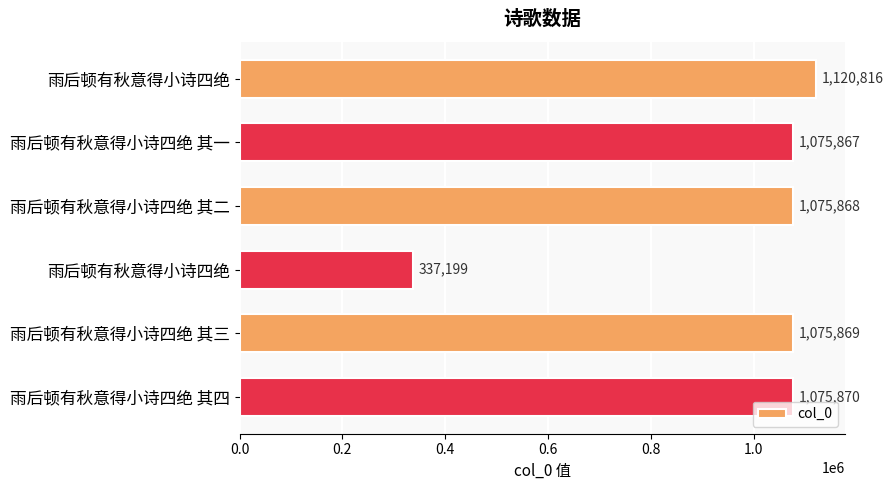

What is the maximum value shown in the chart?

1120816